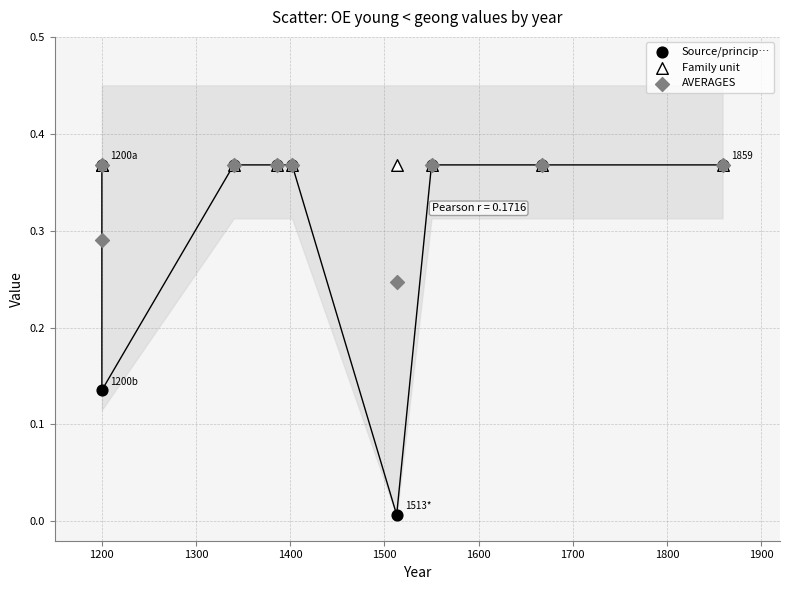

What are all the series names shown in the legend?

Source/princip…, Family unit, AVERAGES